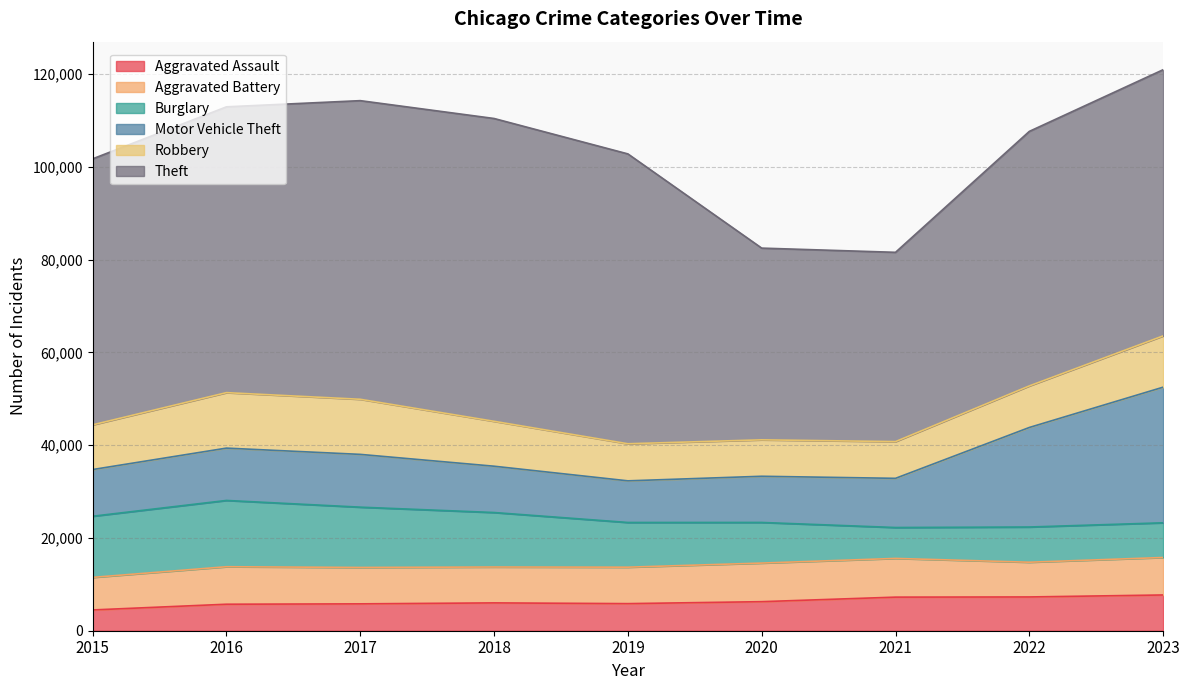

What is the average value of the Motor Vehicle Theft series?

13662